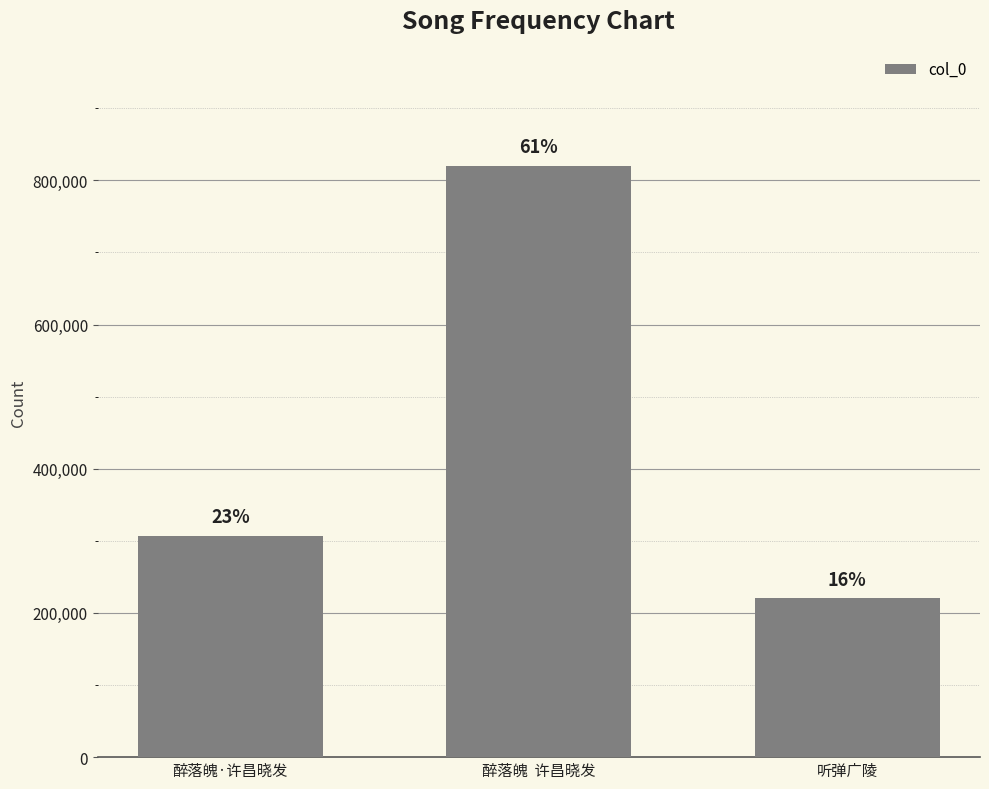

Are the bars horizontal?

No